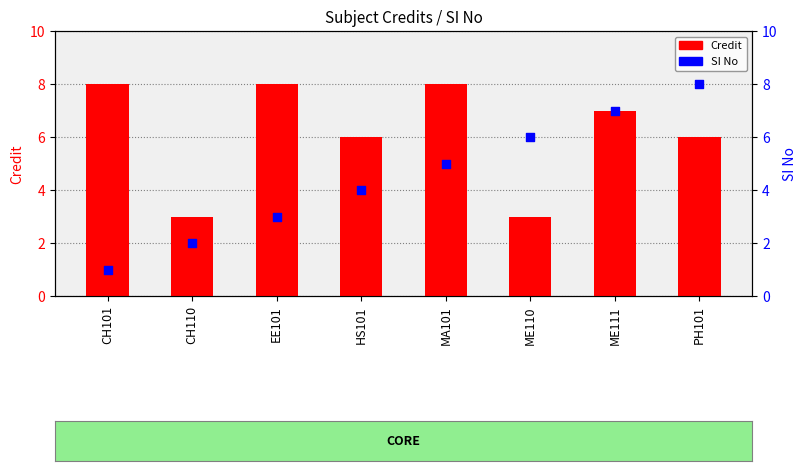

Which series contains the lowest Y value?

SI No